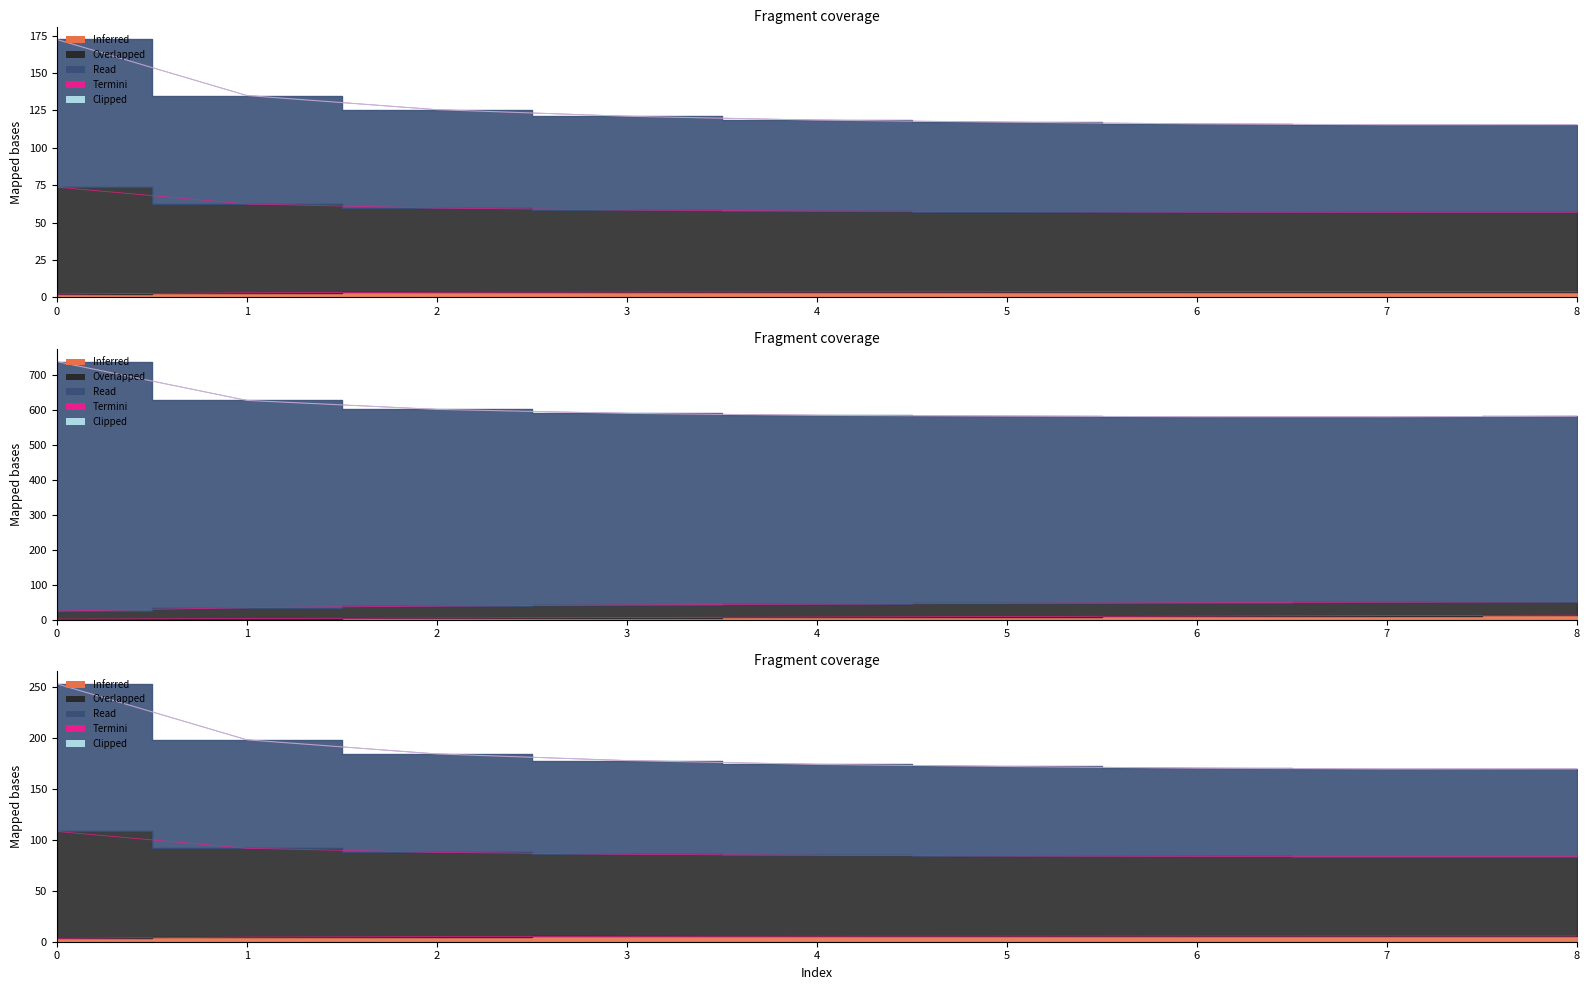

Approximately how many times larger is the value at 6 compared to 8?

1.0